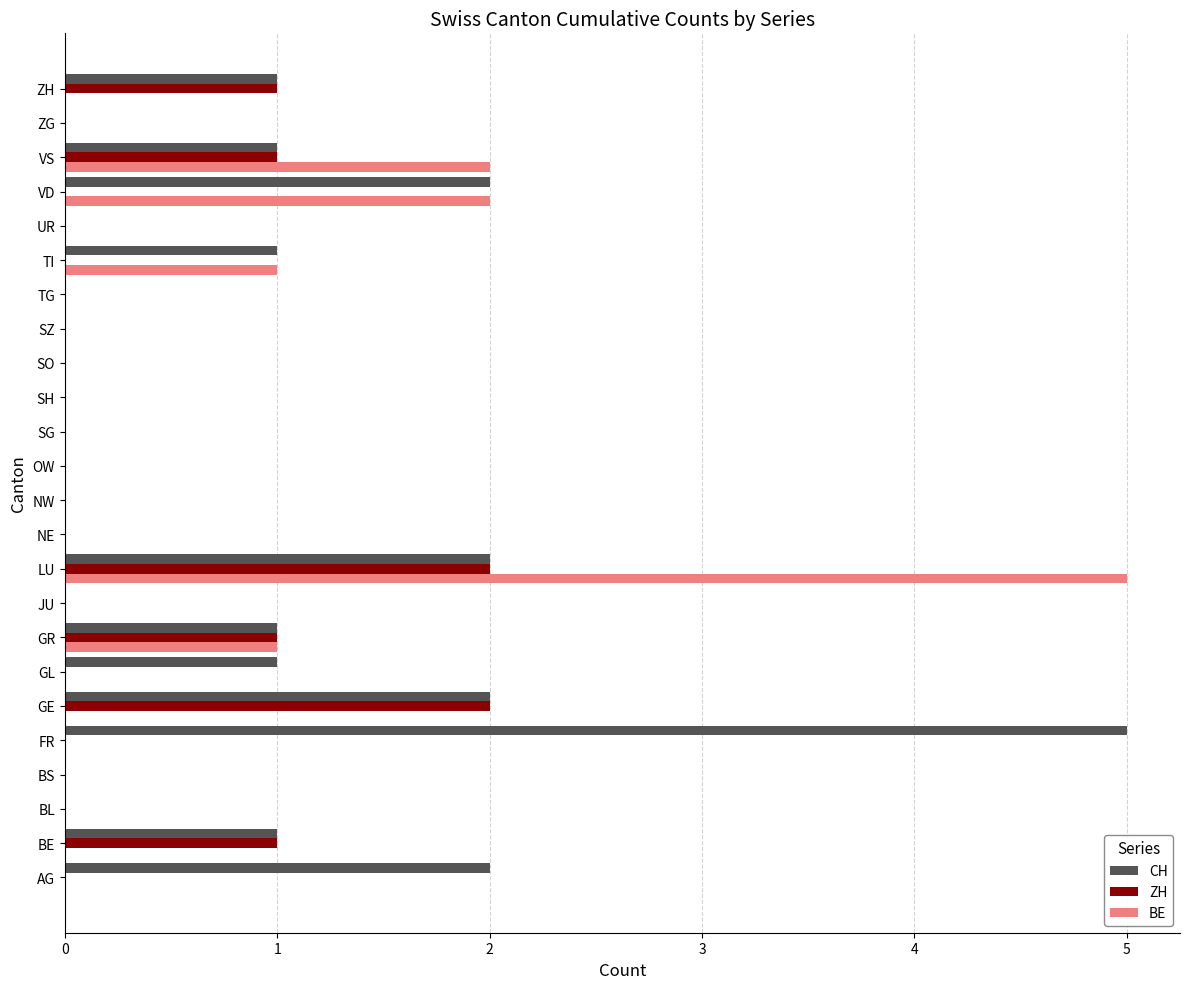

What is the sum of all ZH values?

8